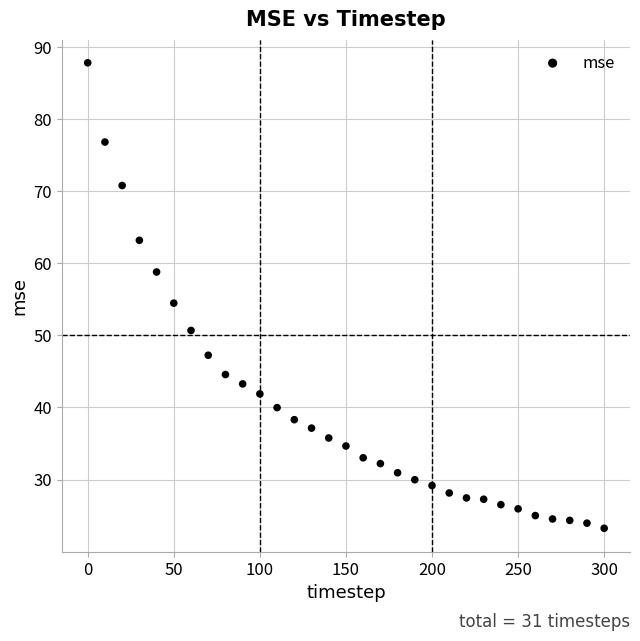

What is the range of Y values (max minus min)?

64.6